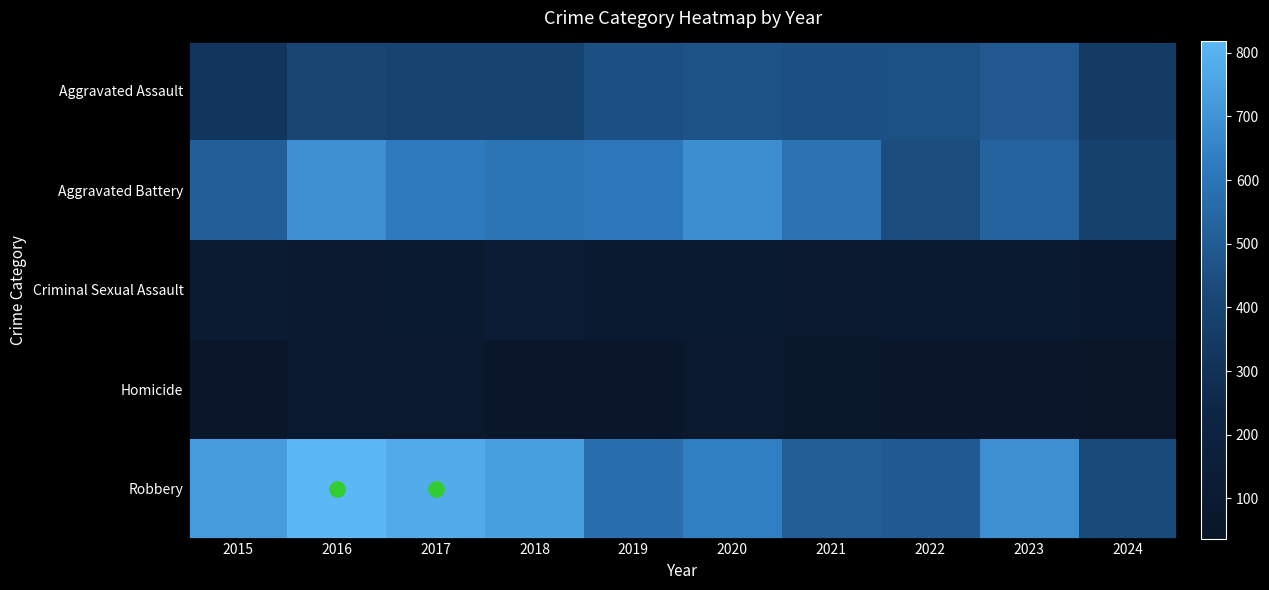

At how many categories does at least one series exceed 77?

10